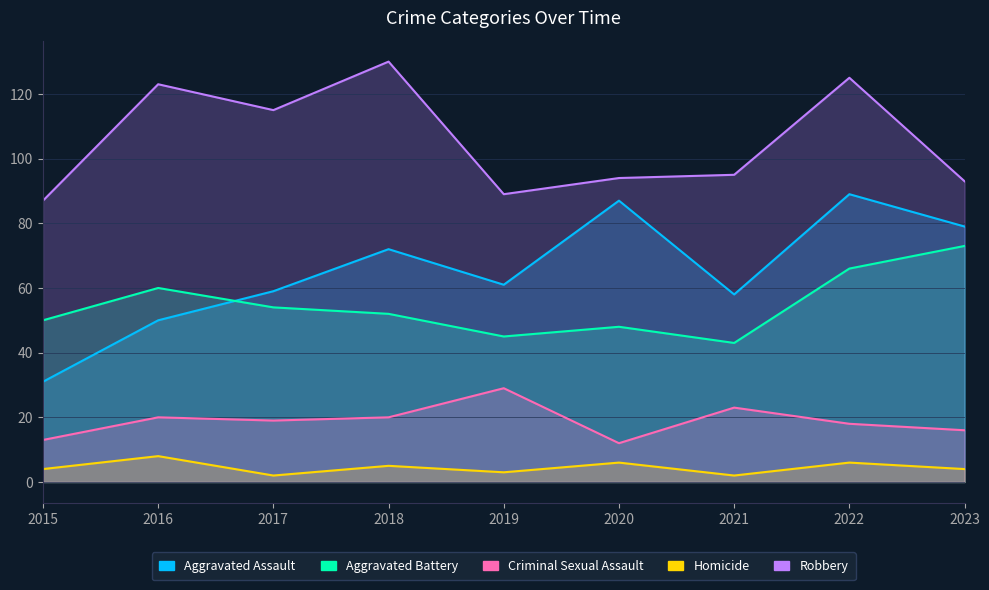

At which category does Robbery reach its first local valley?

2017